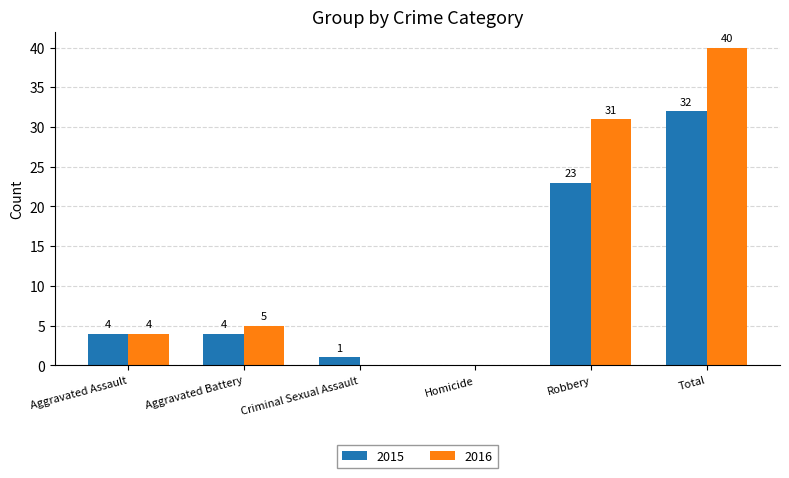

How many positive values does the 2016 series have?

4